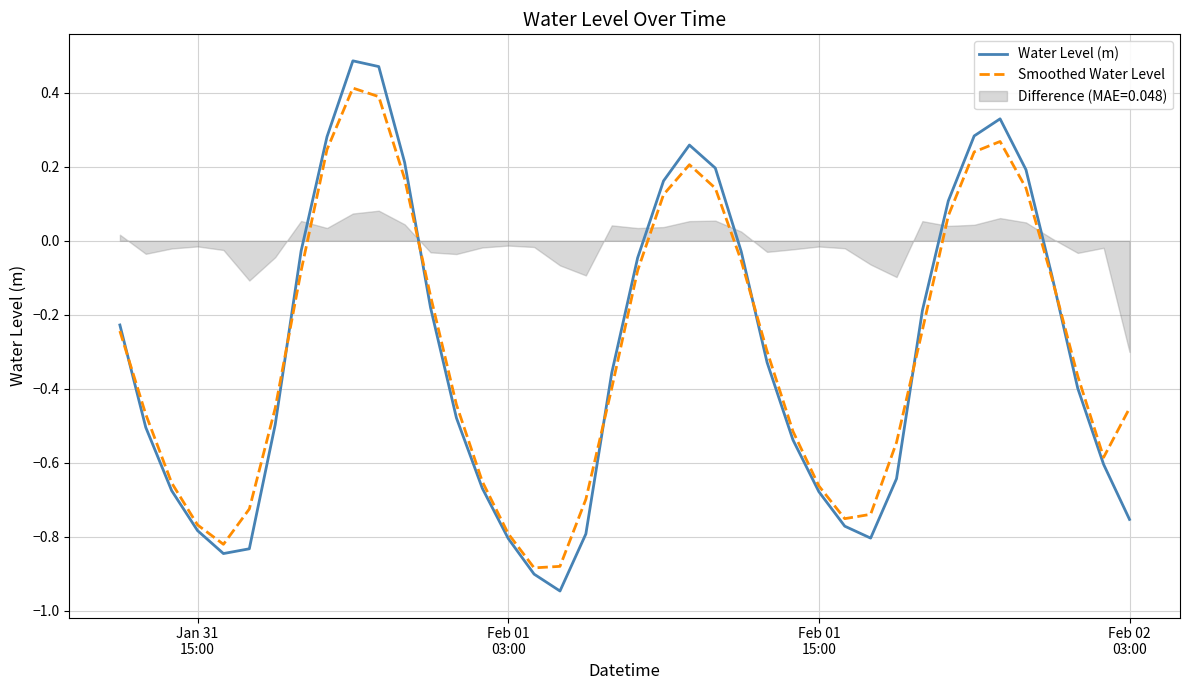

Reading left to right, what are all the values shown in this chart?

Water Level (m): -0.2	-0.5	-0.7	-0.8	-0.8	-0.8	-0.5	-0.0	0.3	0.5	0.5	0.2	-0.2	-0.5	-0.7	-0.8	-0.9	-0.9	-0.8	-0.4	-0.0	0.2	0.3	0.2	-0.0	-0.3	-0.5	-0.7	-0.8	-0.8	-0.6	-0.2	0.1	0.3	0.3	0.2	-0.1	-0.4	-0.6	-0.8
Smoothed Water Level: -0.2	-0.5	-0.7	-0.8	-0.8	-0.7	-0.5	-0.1	0.2	0.4	0.4	0.2	-0.1	-0.4	-0.7	-0.8	-0.9	-0.9	-0.7	-0.4	-0.1	0.1	0.2	0.1	-0.1	-0.3	-0.5	-0.7	-0.8	-0.7	-0.5	-0.2	0.1	0.2	0.3	0.1	-0.1	-0.4	-0.6	-0.5